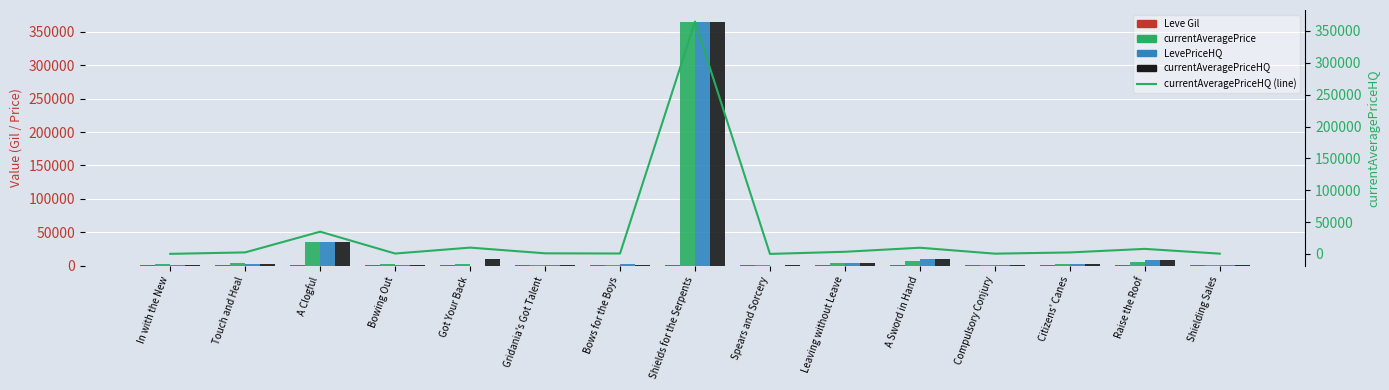

What are all the series names shown in the legend?

Leve Gil, currentAveragePrice, LevePriceHQ, currentAveragePriceHQ, currentAveragePriceHQ (line)